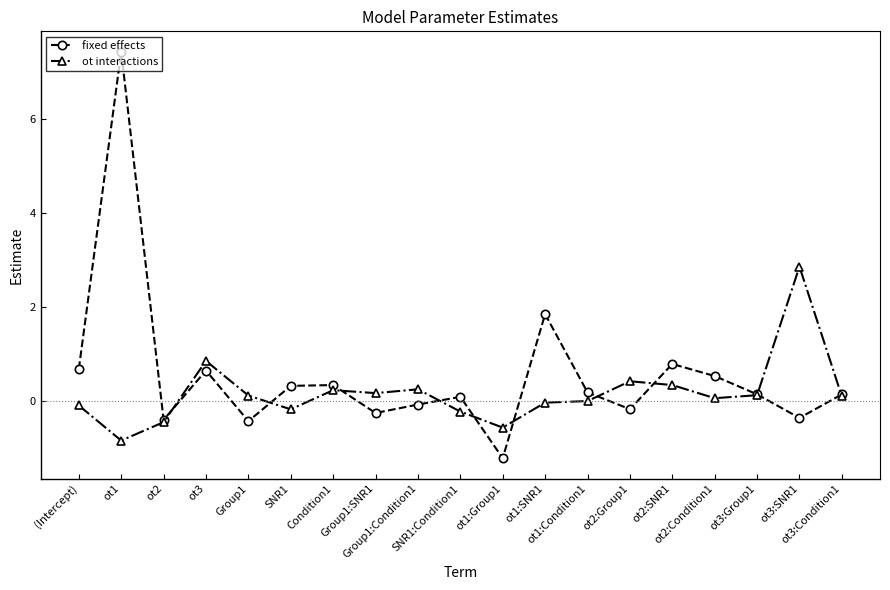

How many data points does each series have?

19